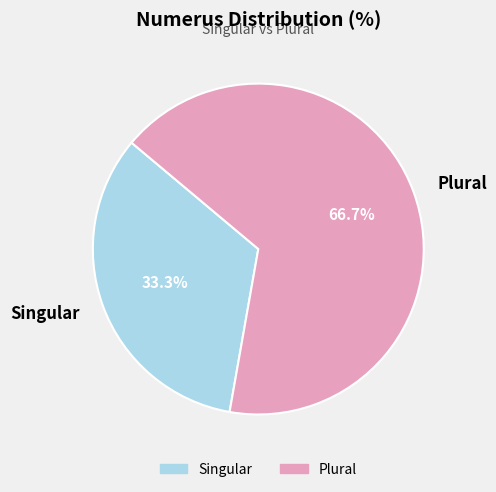

How many segments does this pie chart have?

2